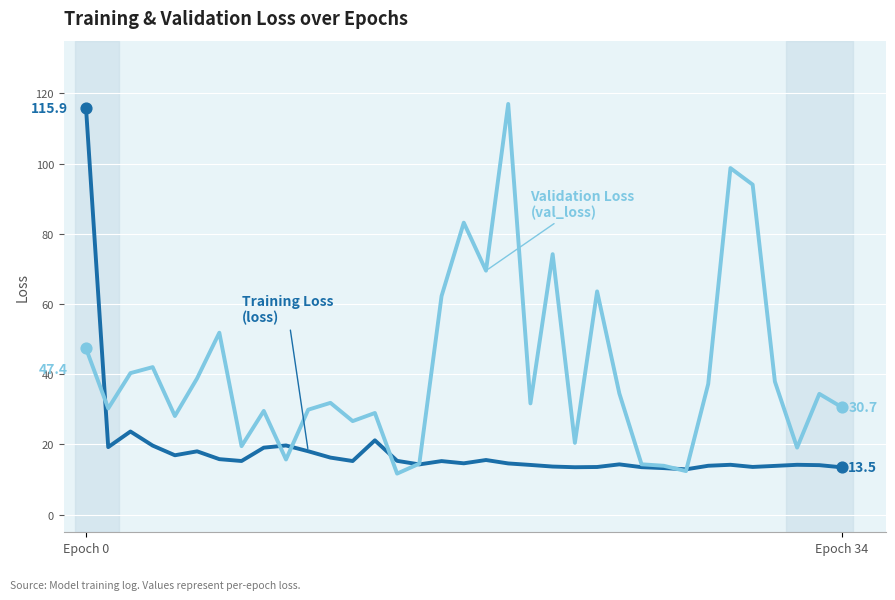

What is the smallest value displayed?

11.7